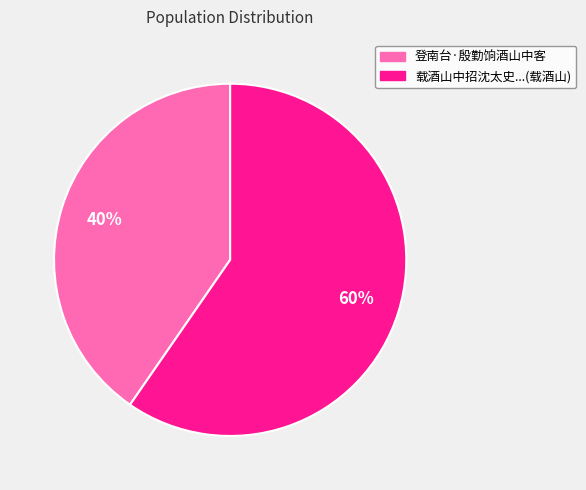

To the nearest percent, what is the average slice percentage?

50%